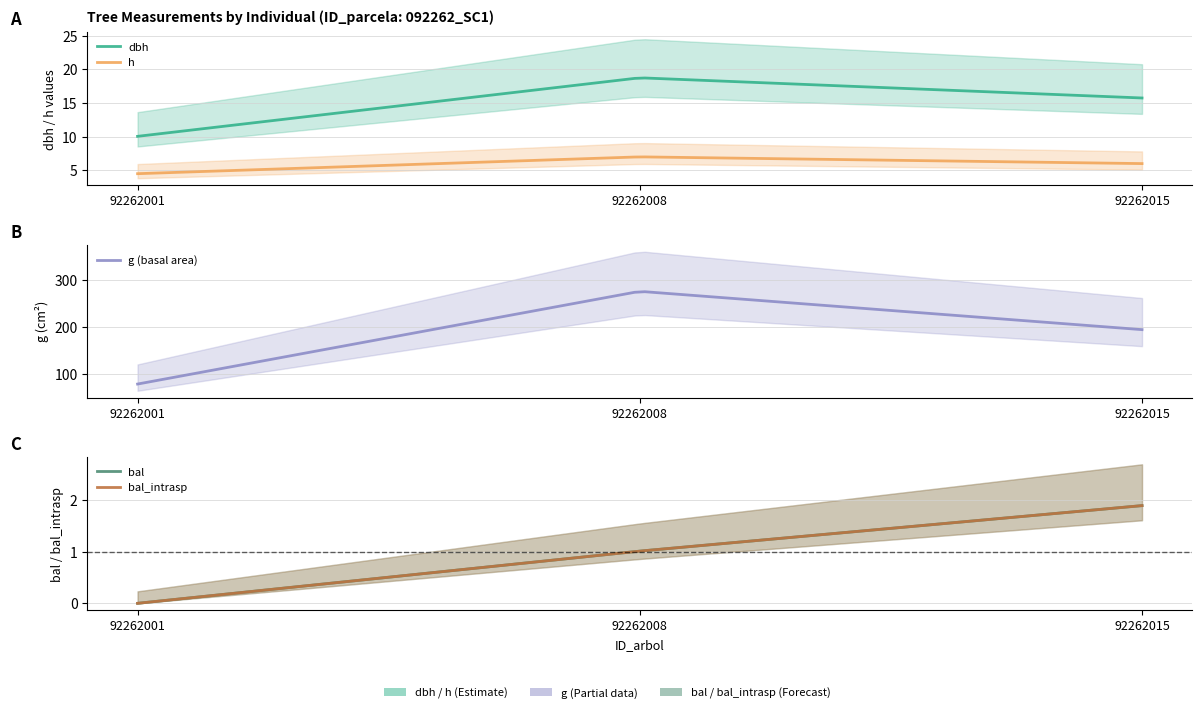

Is it true that bal_intrasp equals 1.0 at 92262008?

True